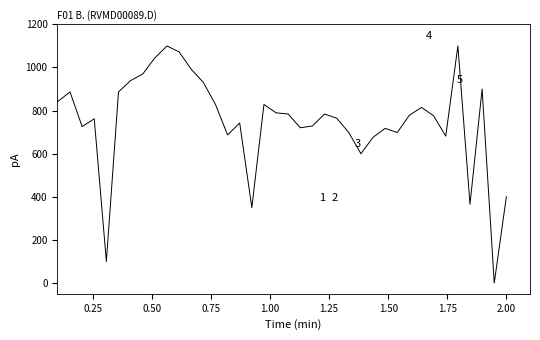

What is the greatest value displayed?

1100.0